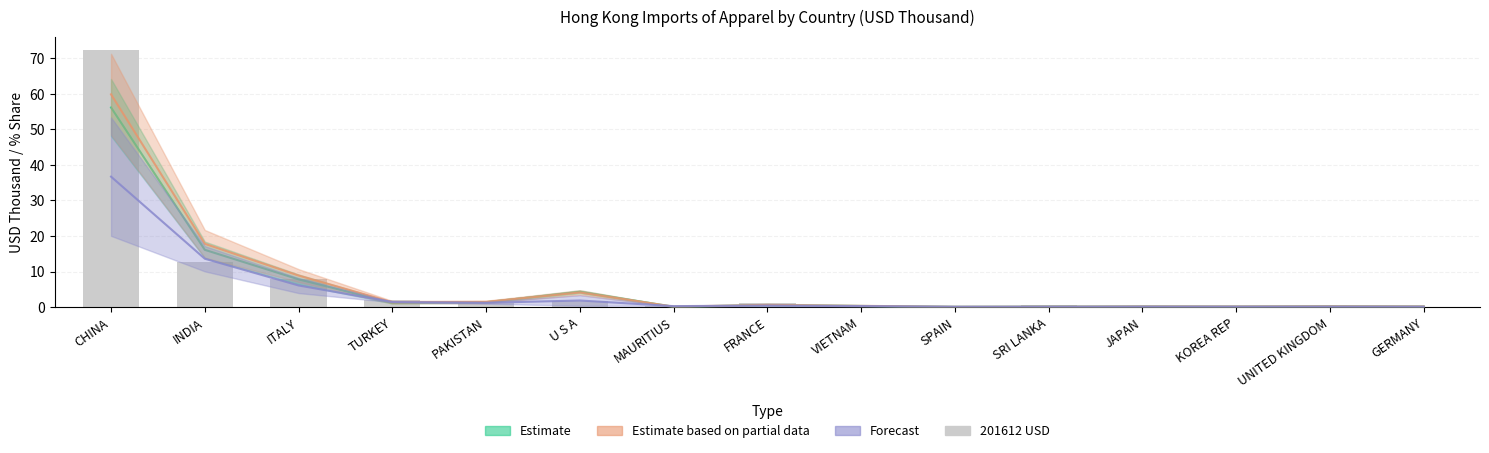

What is the minimum value shown in the chart?

0.1